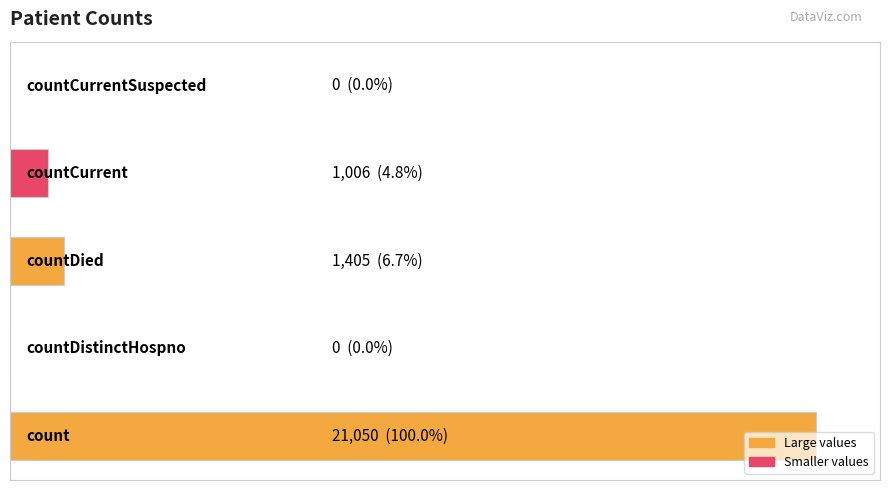

How many bars are there in total?

5